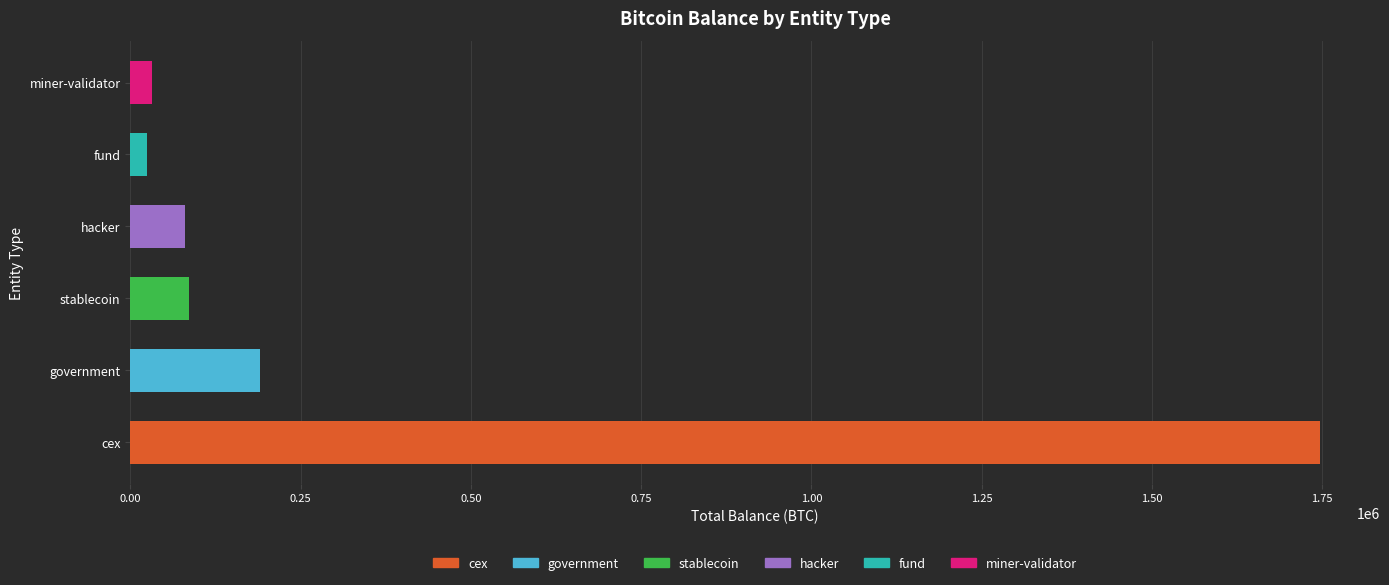

Read the value at fund.

24977.7